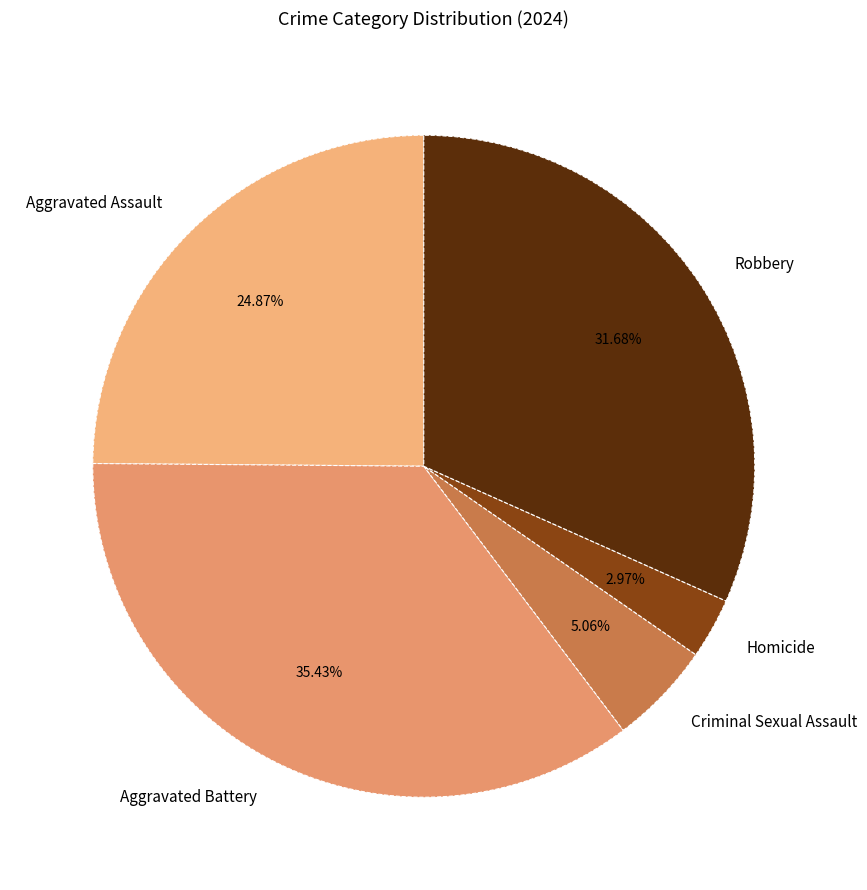

What is the largest slice in the pie chart?

Aggravated Battery